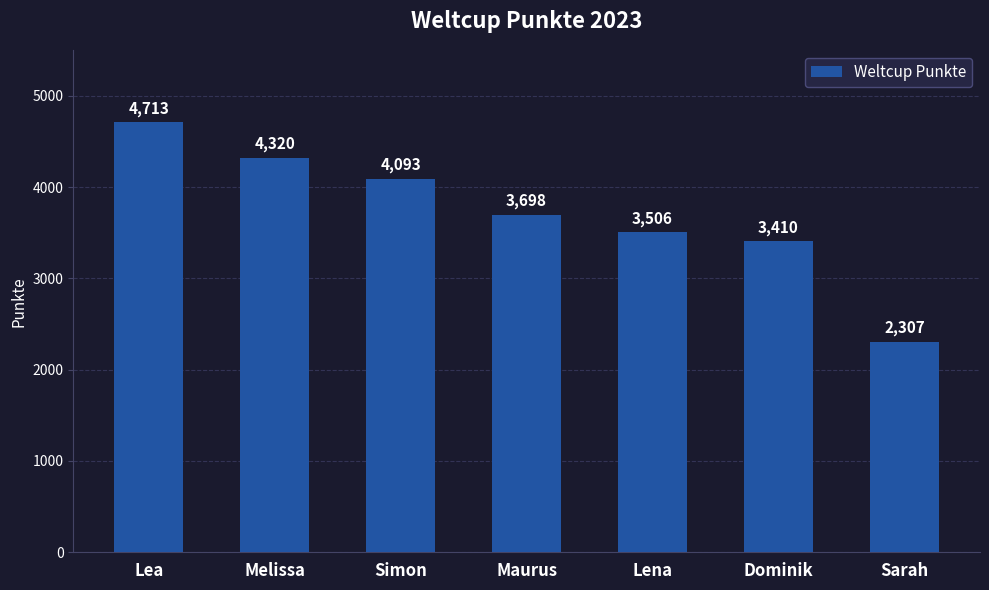

Reading left to right, list all the values displayed in this chart.

4713	4320	4093	3698	3506	3410	2307